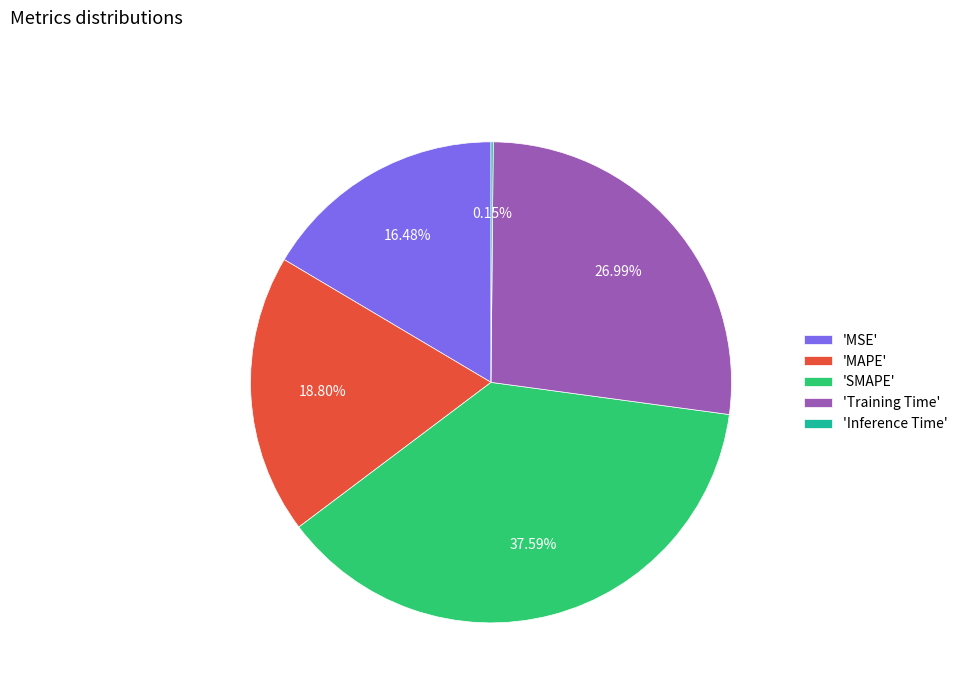

Does any single category account for the majority?

No